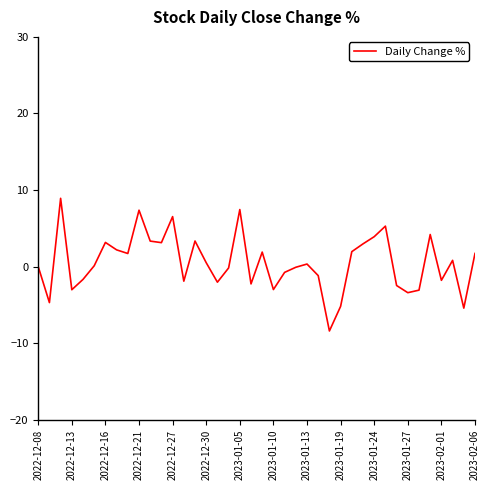

Count the number of categories in the chart.

40